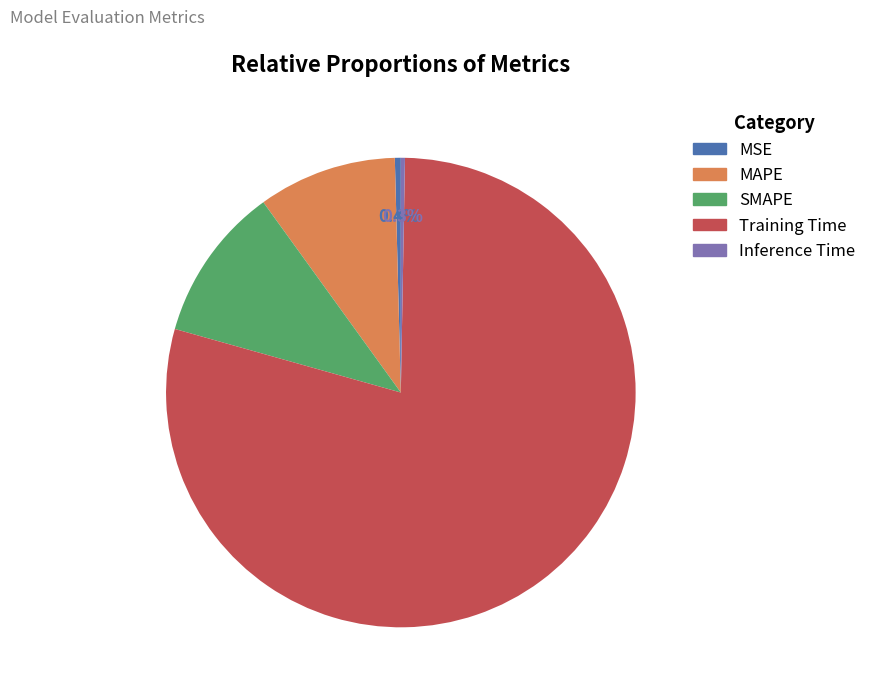

Between SMAPE and MSE, which is larger?

SMAPE